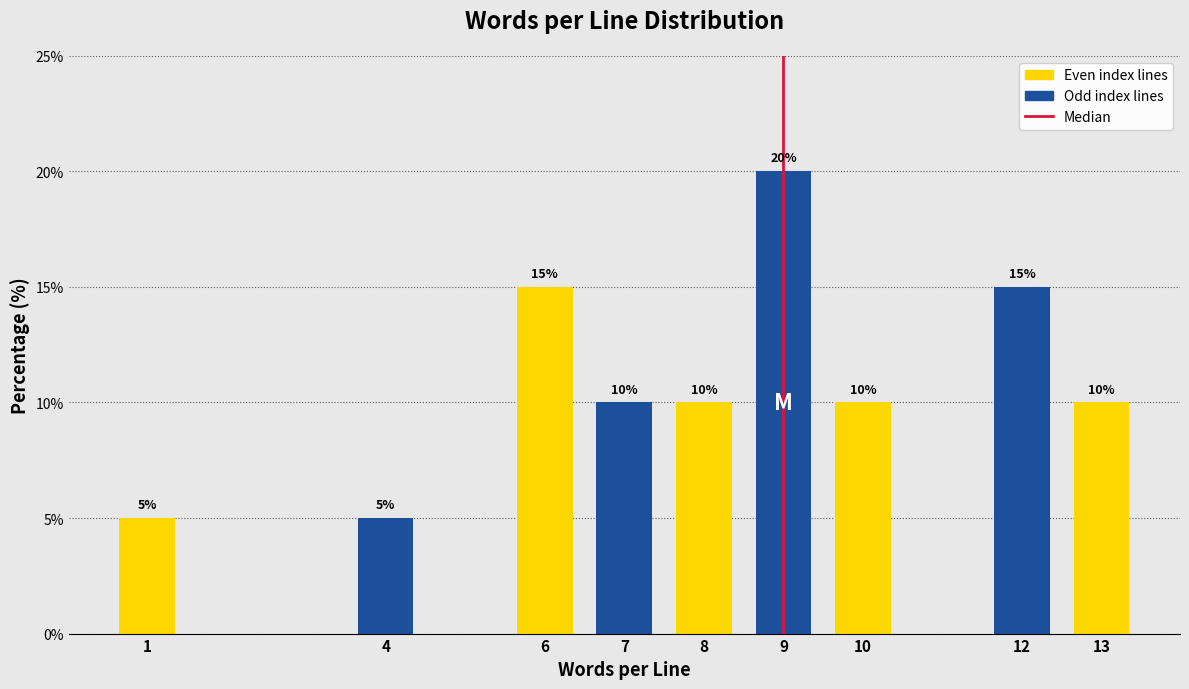

Reading left to right, transcribe all the data shown in this chart.

1=5	4=5	6=15	7=10	8=10	9=20	10=10	12=15	13=10